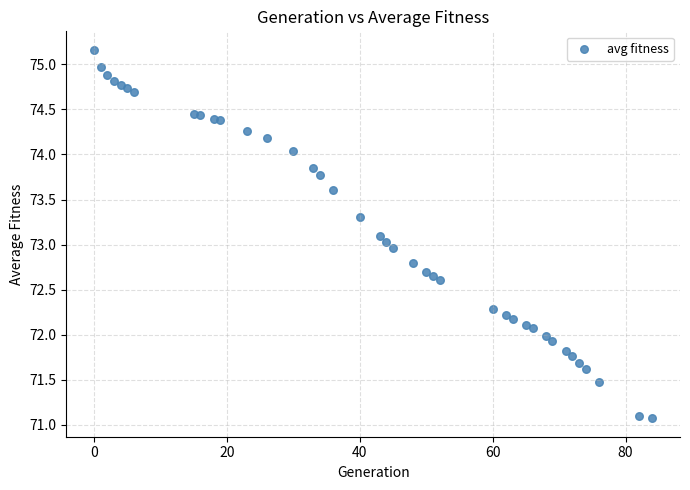

What is the range of Y values (max minus min)?

4.1